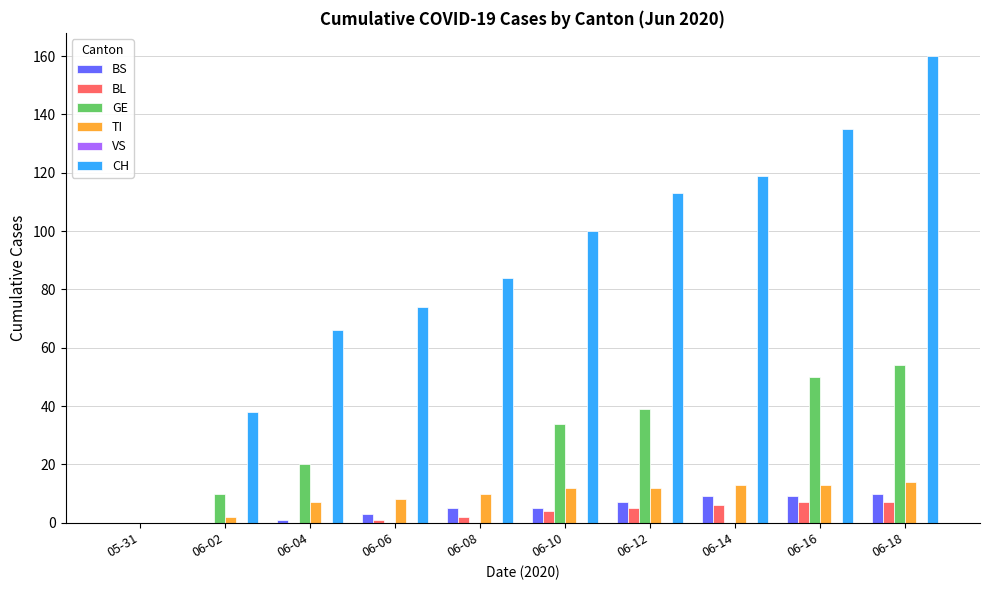

What is the maximum value for TI?

14